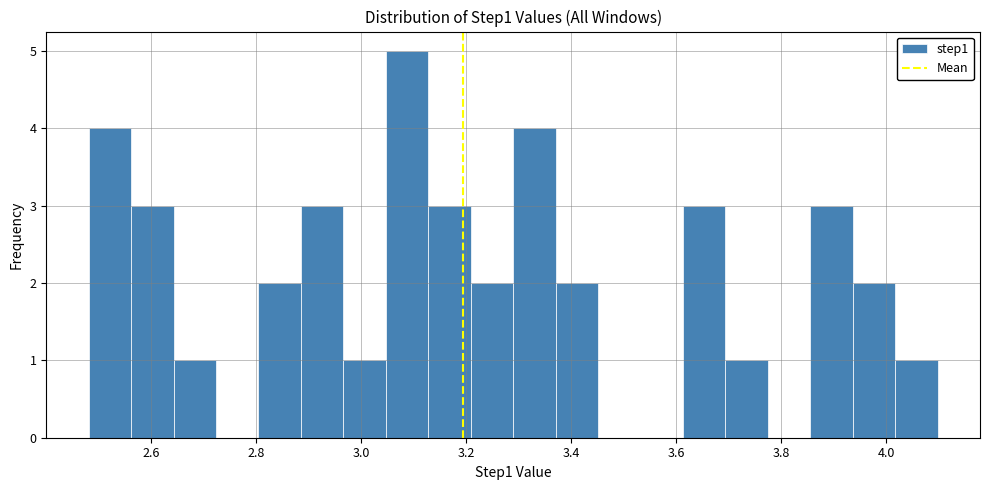

Reading left to right, list every bar in this chart as the range it spans on the x-axis followed by its height. Neither the bar edges nor the heights are printed on the chart, so give them approximately, as read against the axes.

2.48 to 2.56: 4
2.56 to 2.64: 3
2.64 to 2.72: 1
2.72 to 2.80: 0
2.80 to 2.88: 2
2.88 to 2.96: 3
2.96 to 3.04: 1
3.04 to 3.12: 5
3.12 to 3.20: 3
3.20 to 3.28: 2
3.28 to 3.38: 4
3.38 to 3.46: 2
3.46 to 3.54: 0
3.54 to 3.62: 0
3.62 to 3.70: 3
3.70 to 3.78: 1
3.78 to 3.86: 0
3.86 to 3.94: 3
3.94 to 4.02: 2
4.02 to 4.10: 1